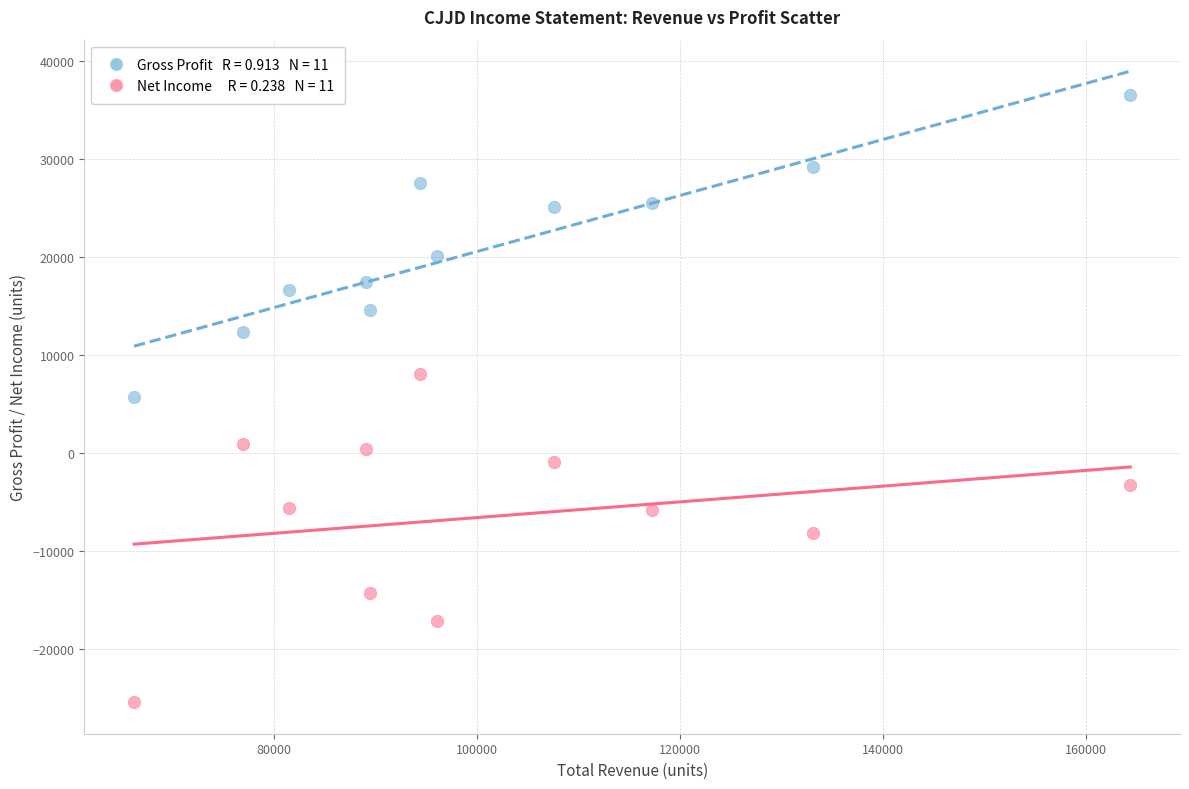

Across all data points, what is the range of X values (max minus min)?

98200